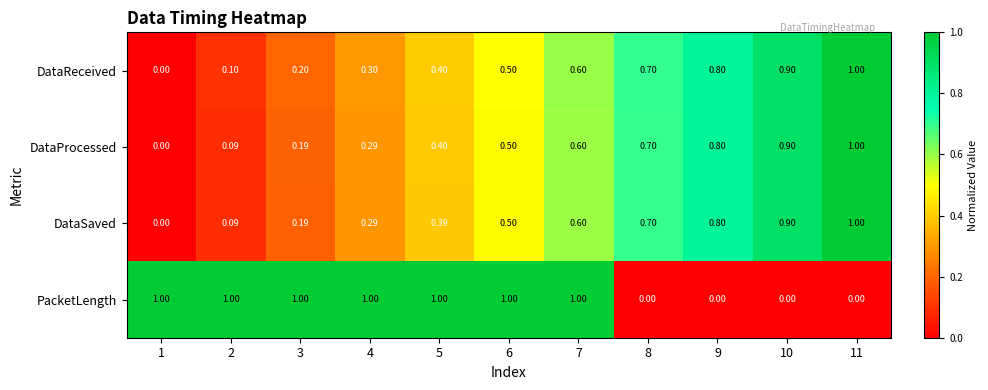

Between 7 and 8, which series saw the biggest shift?

PacketLength